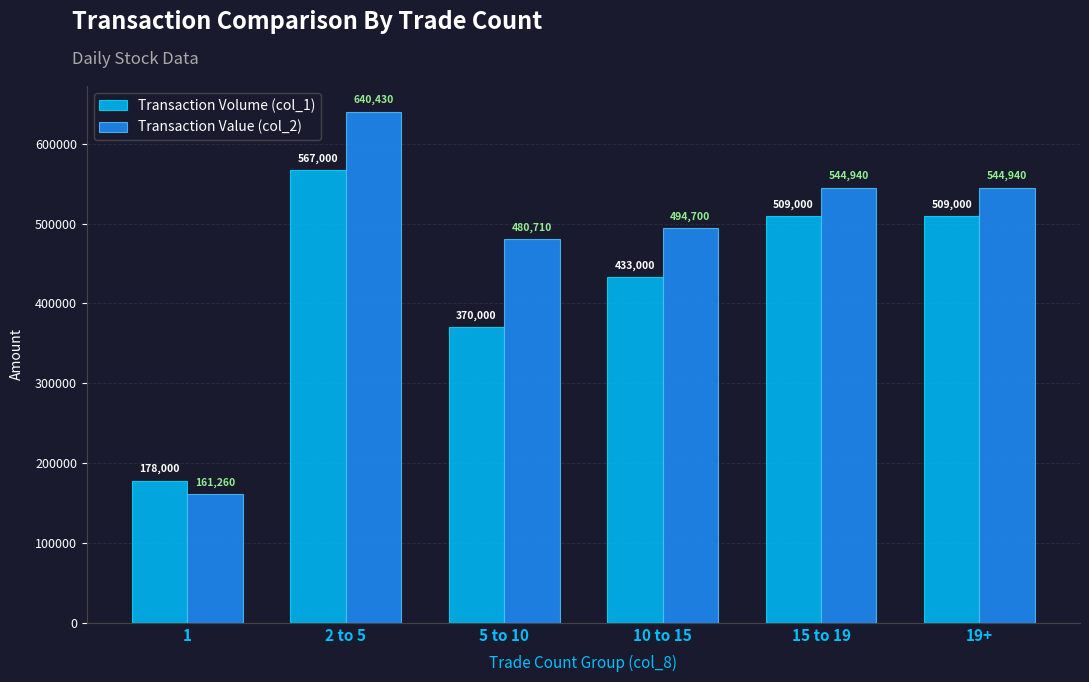

How many bars are there in each group?

2